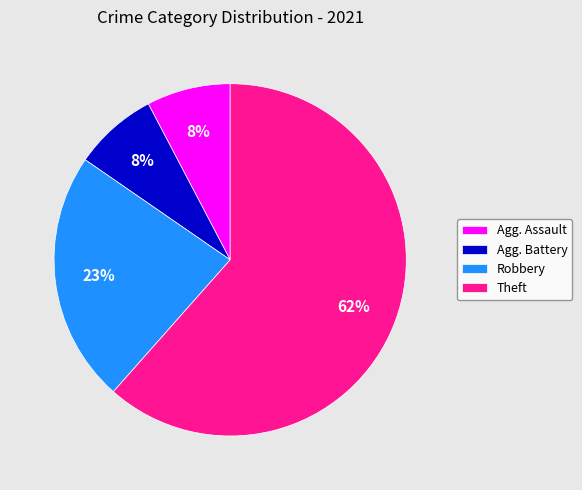

Is there any slice that represents more than half of the pie?

Yes